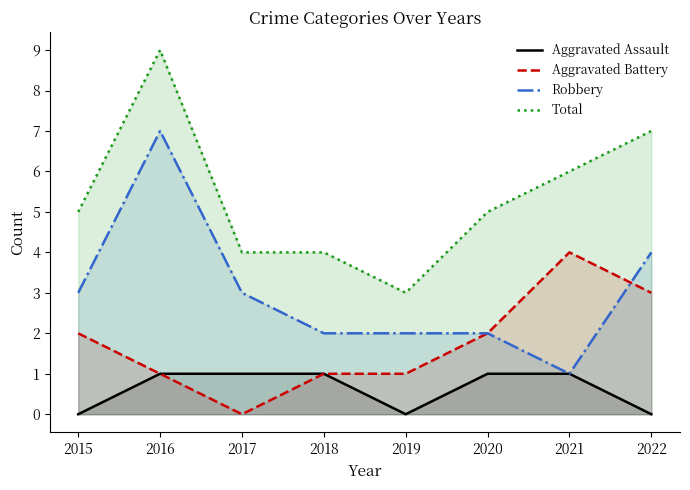

What is the sum of the Aggravated Assault values at 2016 and 2020?

2